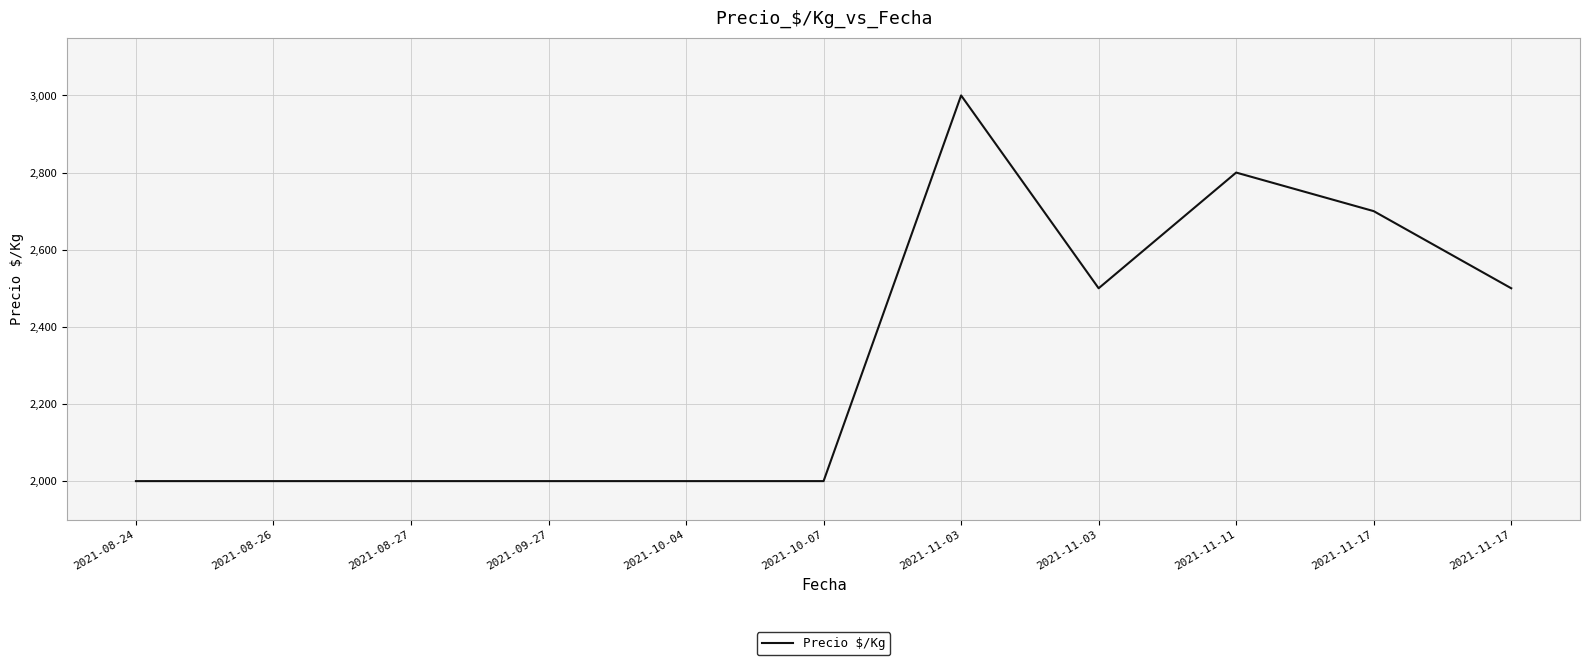

Does the chart display data point markers on the line(s)?

No